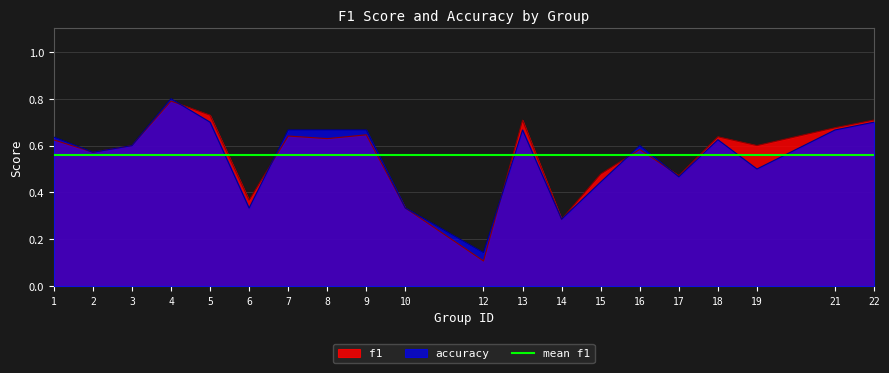

At how many categories does at least one series exceed 0?

20